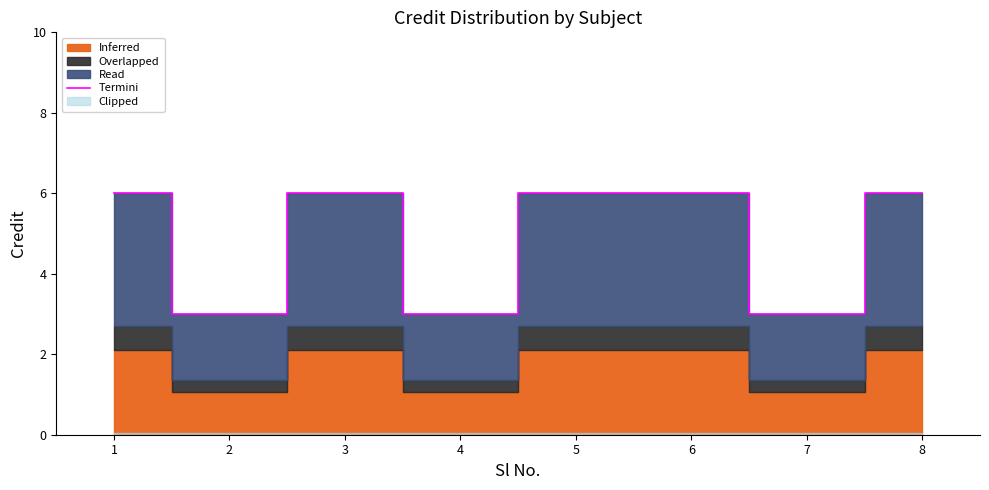

Rank the categories by value from lowest to highest.

2, 4, 7, 1, 3, 5, 6, 8